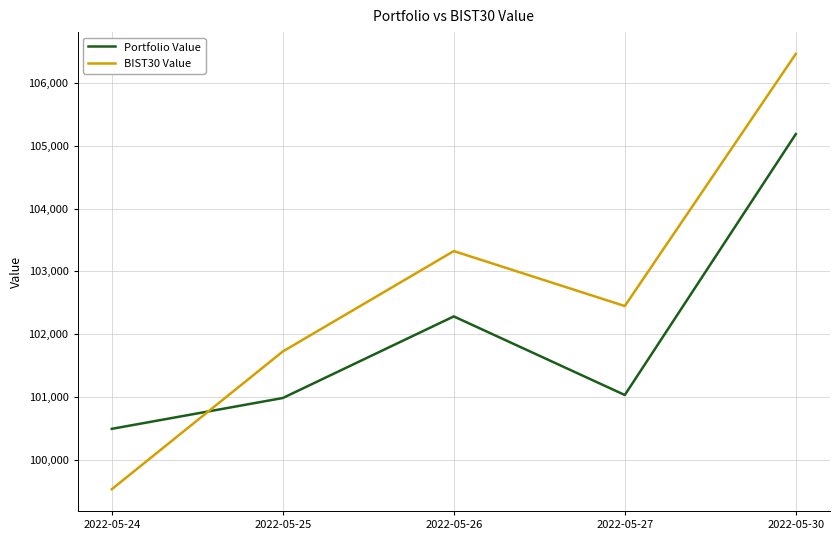

What is the difference between the highest and lowest values at 2022-05-30?

1274.9